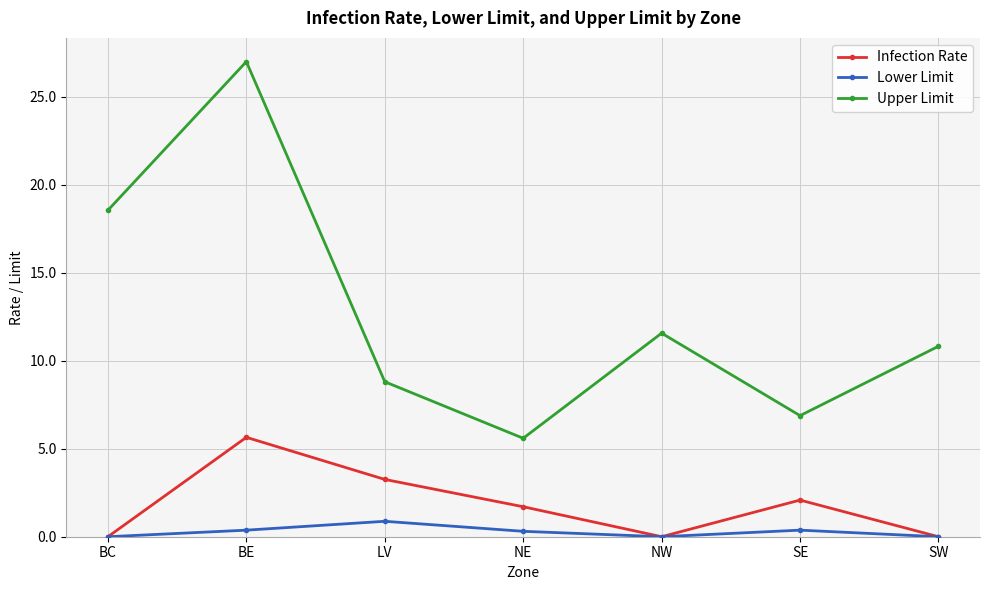

Which series changed the most between LV and SW?

Infection Rate